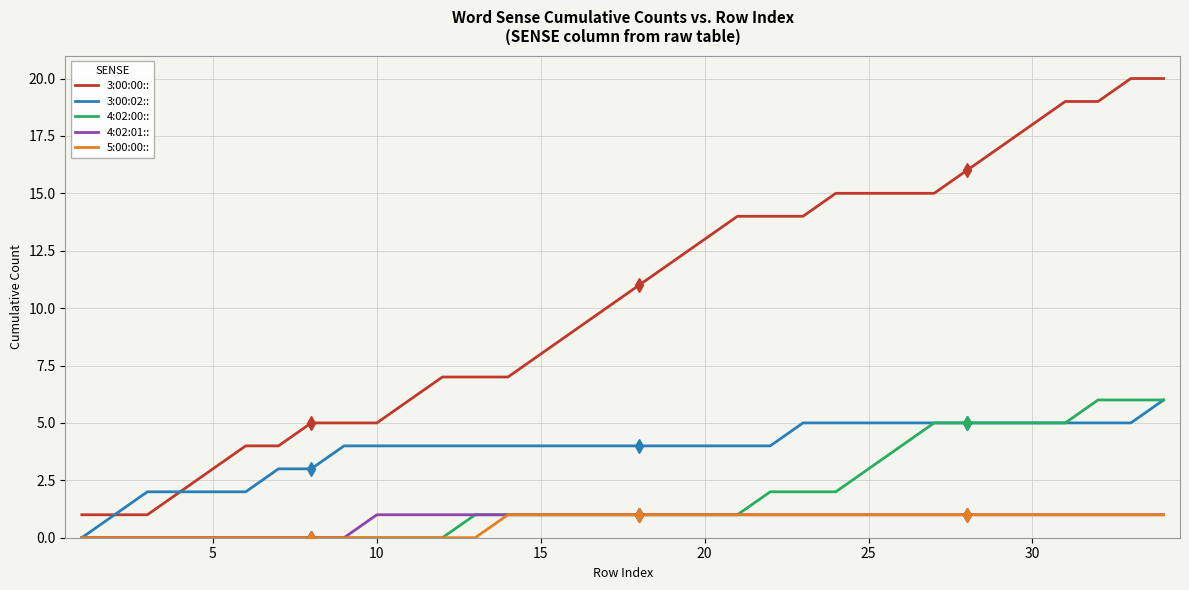

Which series has the largest range (max minus min)?

3:00:00::